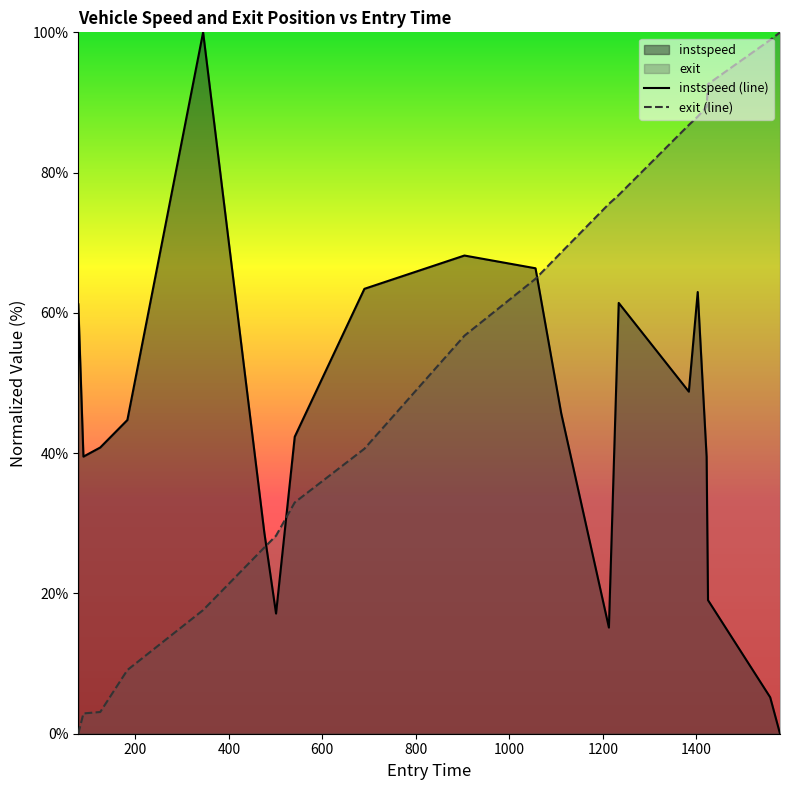

Which category has the lowest value across all series?

1579.0